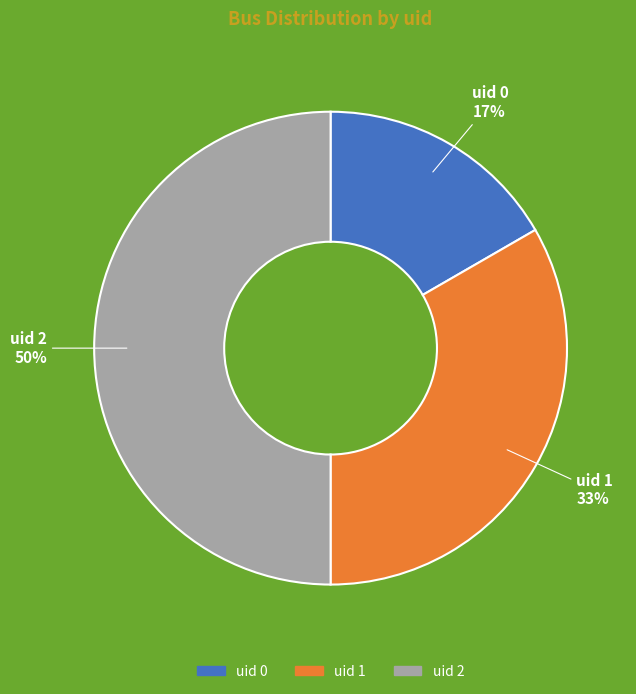

Does uid 1 represent more than half of the total?

No